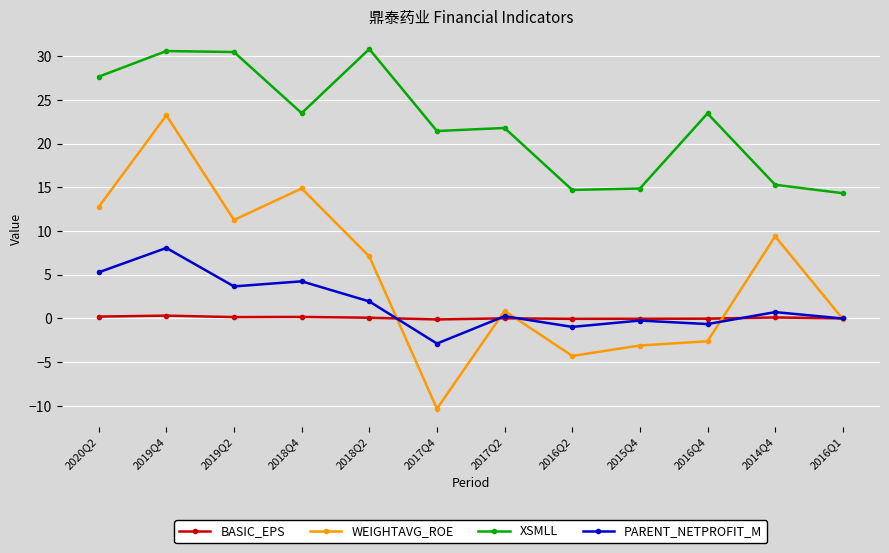

What is the difference between the XSMLL values at 2017Q2 and 2020Q2?

5.9